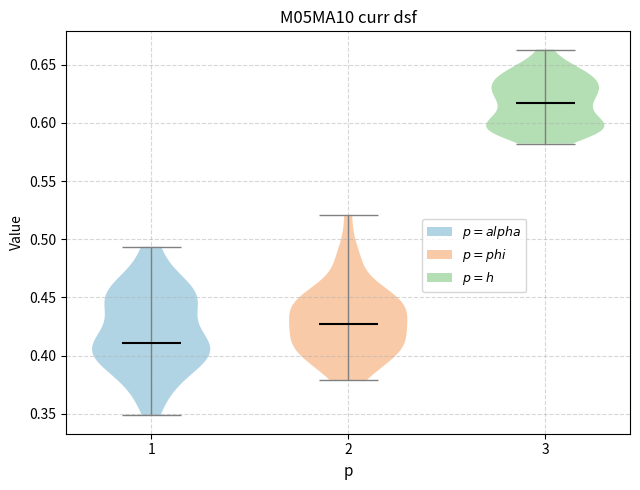

Reading left to right, read every violin against the y-axis: where its median line is, and the lowest and highest points it reaches. The values are not printed on the chart, so give them approximately, as read against the axis.

1: median line 0.410, lowest point 0.350, highest point 0.495
2: median line 0.425, lowest point 0.380, highest point 0.520
3: median line 0.615, lowest point 0.580, highest point 0.665